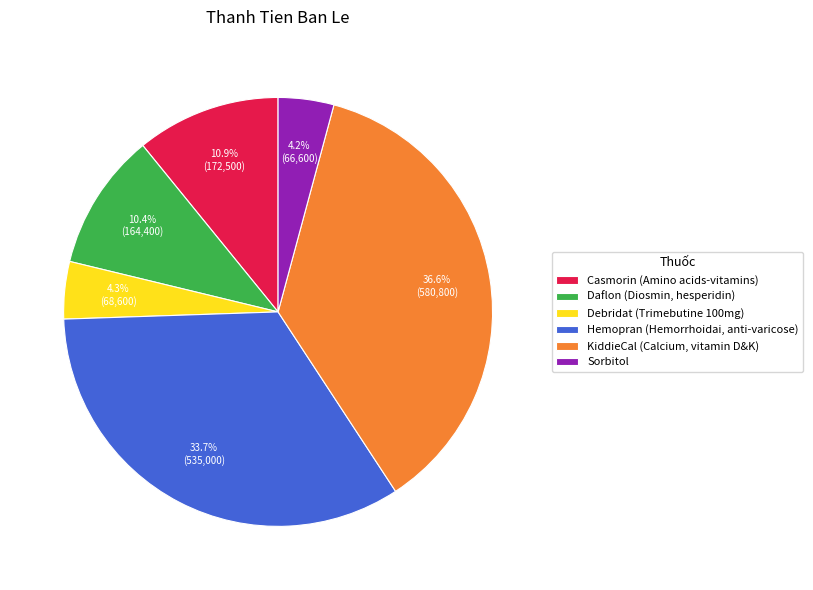

What is the largest slice in the pie chart?

KiddieCal (Calcium, vitamin D&K)